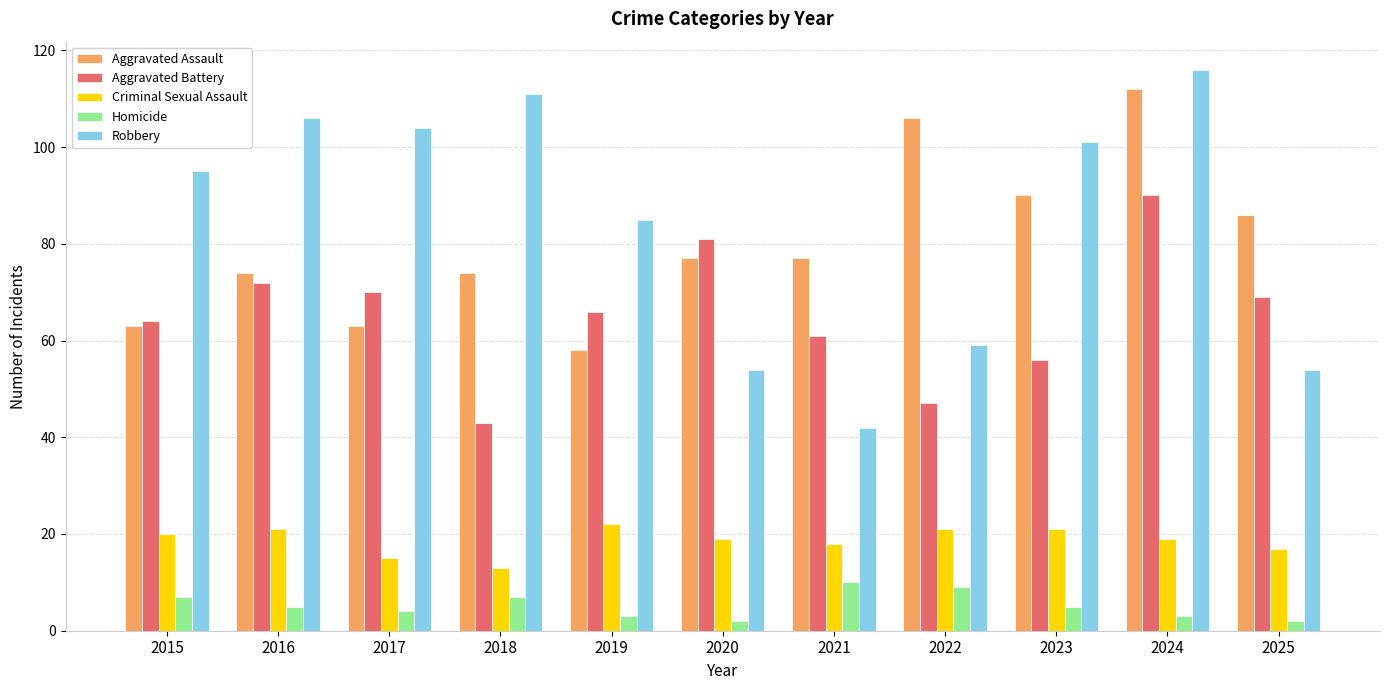

What is the spread (max minus min) of values at 2015?

88